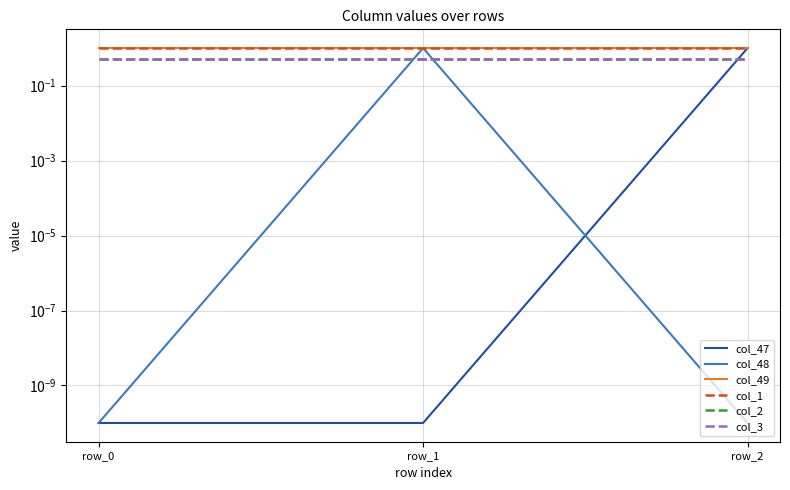

What is the average value of the col_2 series?

0.5